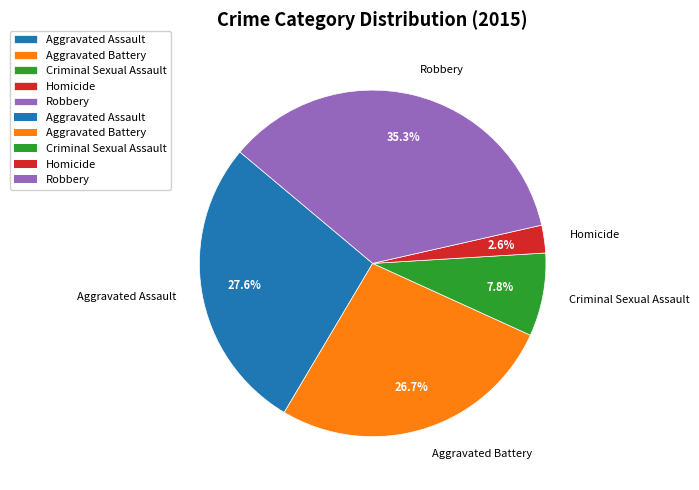

Which slice is the smallest?

Homicide